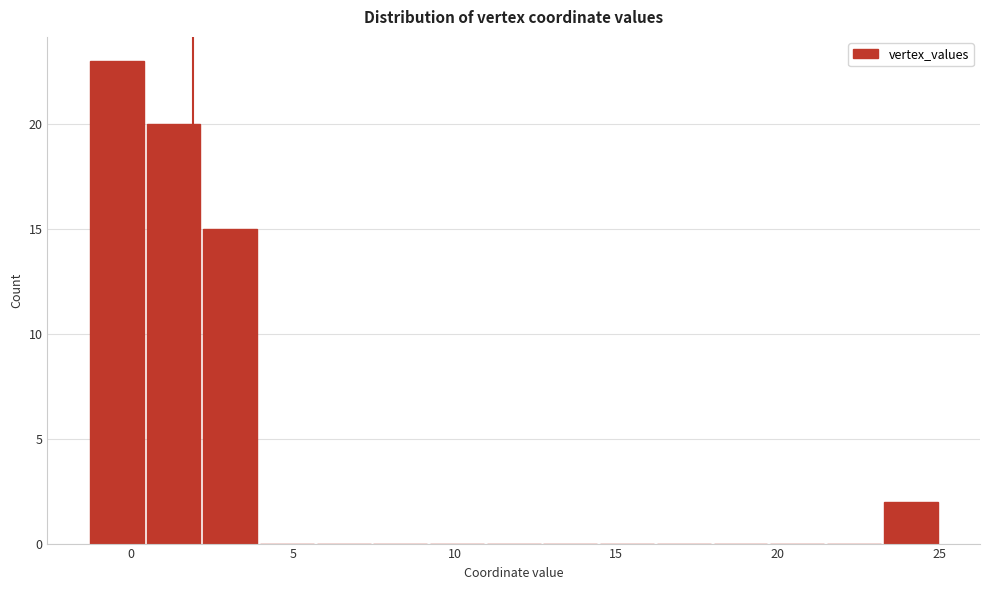

Around what value on the x-axis is the tallest bar? Give the approximate position of its centre, as read against the axis.

-0.5